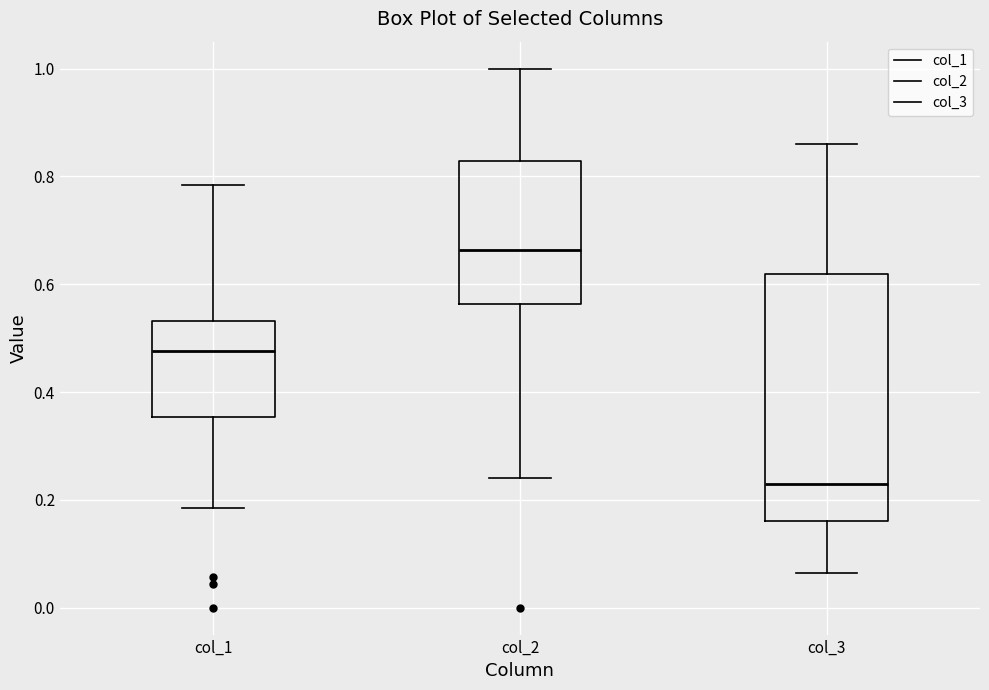

Which box's median line is the lowest?

col_3